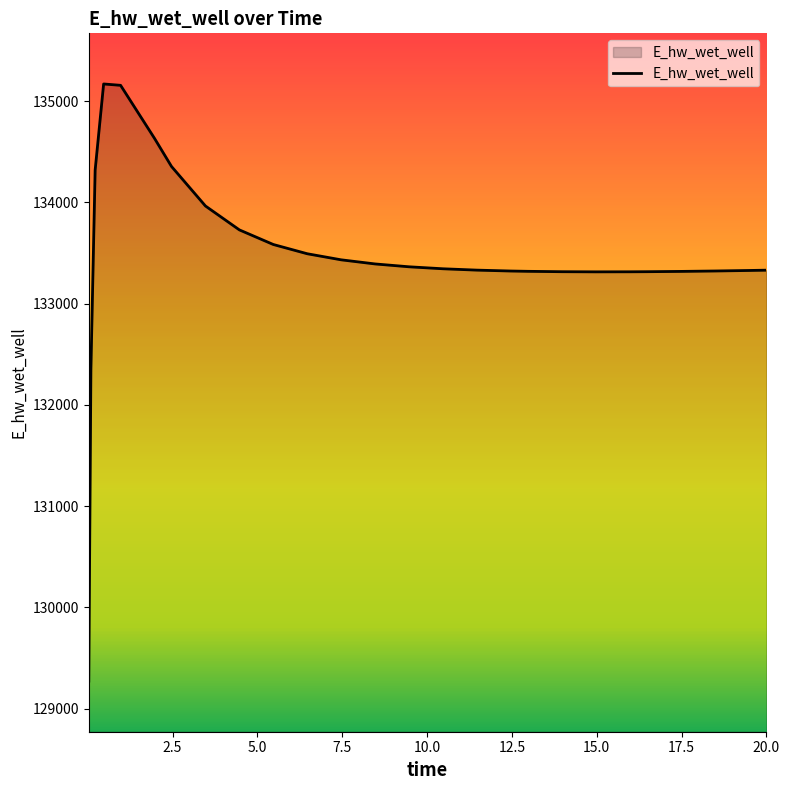

How many lines are shown in the chart?

1